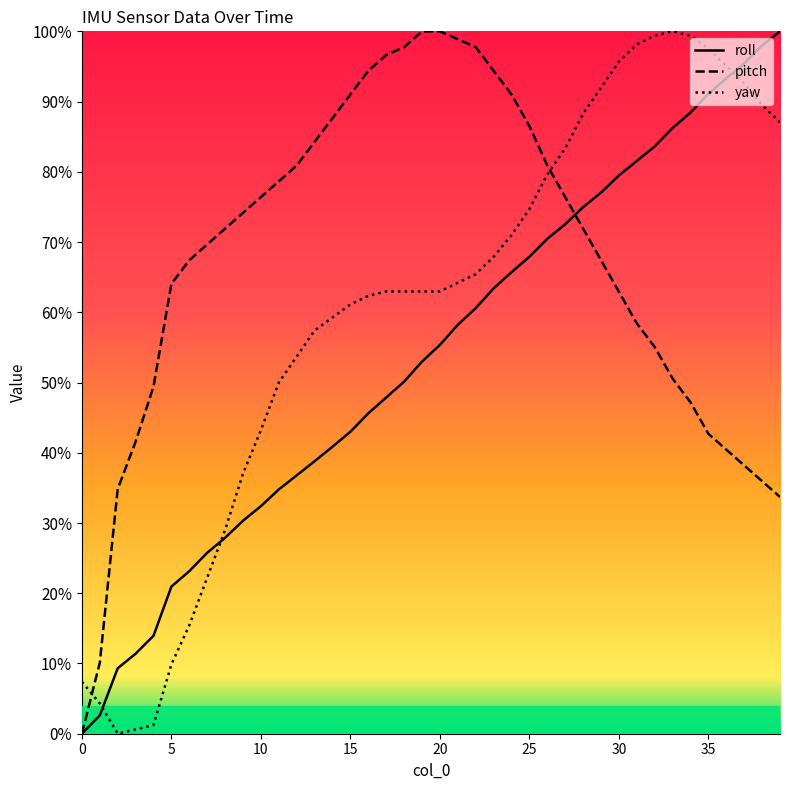

Reading left to right, list all the values displayed in this chart.

roll: 0=97.2	1=97.8	2=99.2	3=99.6	4=100.1	5=101.5	6=102.0	7=102.5	8=102.9	9=103.4	10=103.9	11=104.4	12=104.8	13=105.2	14=105.6	15=106.0	16=106.6	17=107.0	18=107.5	19=108.1	20=108.6	21=109.1	22=109.6	23=110.2	24=110.7	25=111.1	26=111.6	27=112.1	28=112.6	29=113.0	30=113.5	31=113.9	32=114.3	33=114.9	34=115.3	35=115.9	36=116.3	37=116.7	38=117.3	39=117.7
pitch: 0=97.2	1=99.3	2=104.4	3=105.7	4=107.3	5=110.3	6=111.0	7=111.5	8=111.9	9=112.4	10=112.9	11=113.3	12=113.8	13=114.5	14=115.1	15=115.8	16=116.5	17=117.0	18=117.2	19=117.7	20=117.7	21=117.4	22=117.2	23=116.5	24=115.8	25=114.9	26=113.8	27=112.9	28=111.9	29=111.0	30=110.1	31=109.2	32=108.5	33=107.6	34=106.9	35=106.0	36=105.5	37=105.1	38=104.6	39=104.1
yaw: 0=98.8	1=98.1	2=97.2	3=97.4	4=97.5	5=99.3	6=100.4	7=101.8	8=103.2	9=104.8	10=106.1	11=107.5	12=108.2	13=109.0	14=109.4	15=109.7	16=110.0	17=110.1	18=110.1	19=110.1	20=110.1	21=110.4	22=110.6	23=111.1	24=111.7	25=112.5	26=113.5	27=114.3	28=115.3	29=116.0	30=116.8	31=117.3	32=117.5	33=117.7	34=117.5	35=117.2	36=116.7	37=116.2	38=115.5	39=115.0